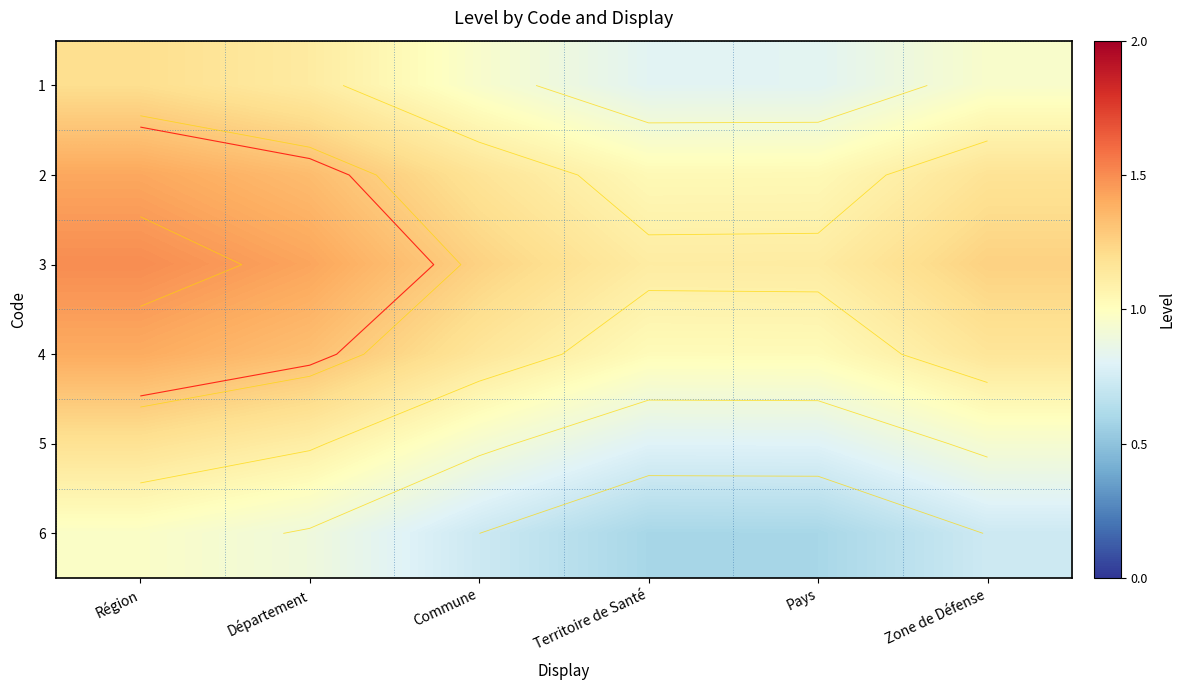

True or false: 1 has a value of 0.7 at Département.

False